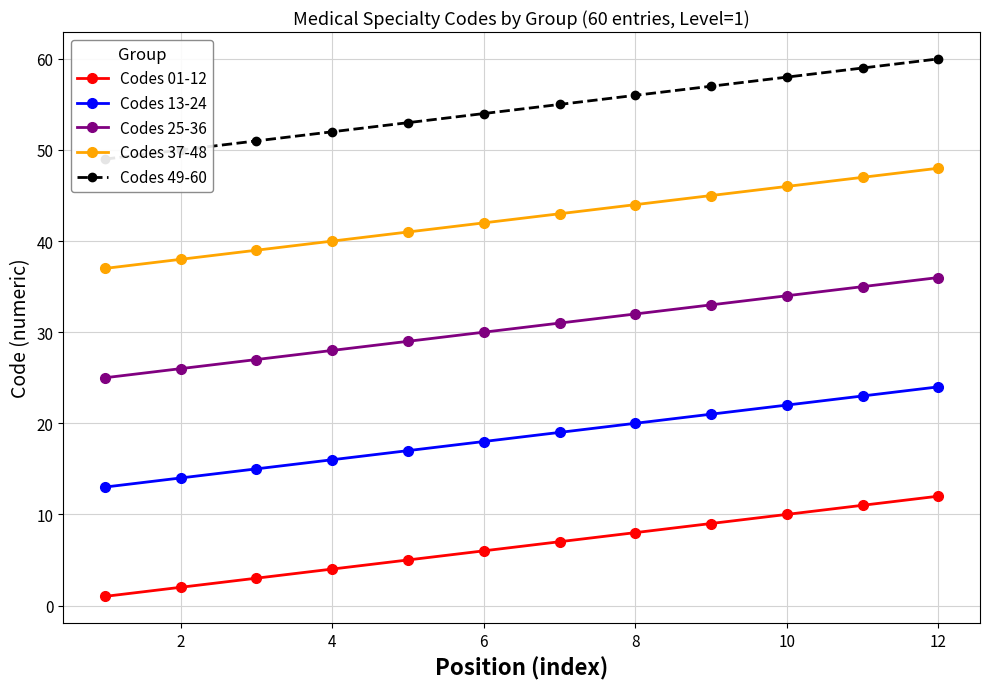

Rank the series by their average value, from highest to lowest.

Codes 49-60, Codes 37-48, Codes 25-36, Codes 13-24, Codes 01-12